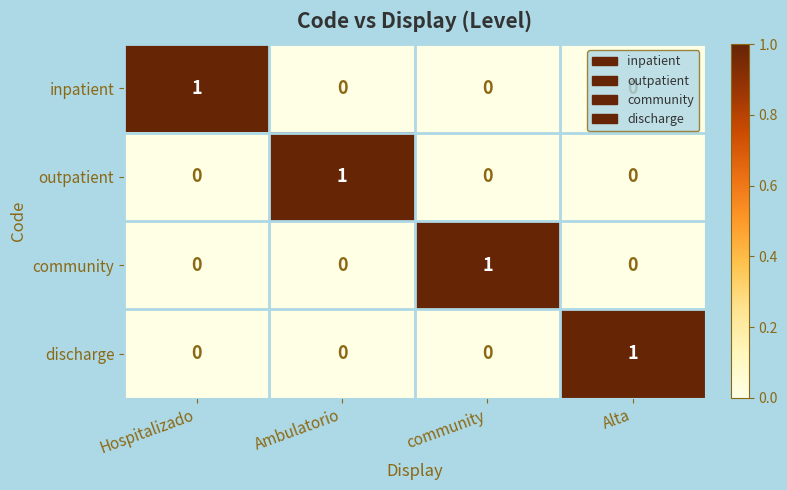

Count the community values in the range 0 to 1.

4